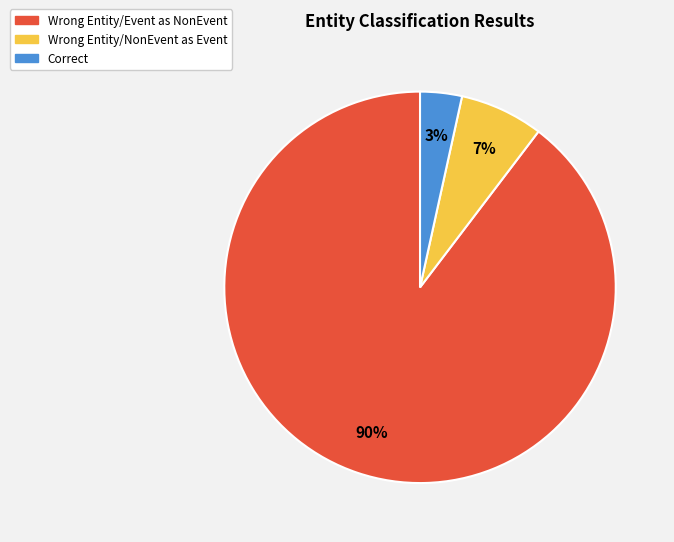

How many segments does this pie chart have?

3